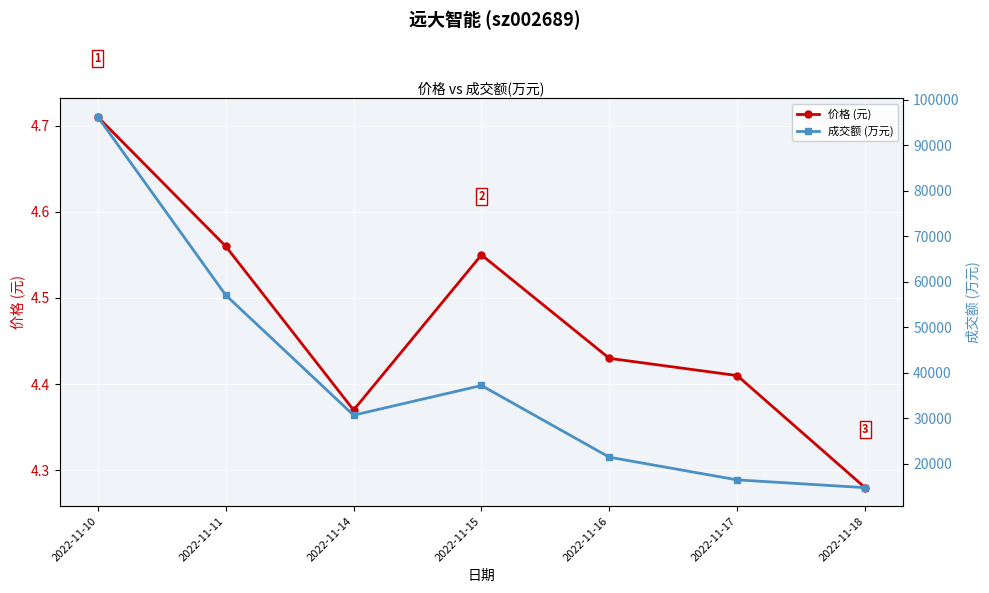

Reading left to right, list all the values displayed in this chart.

价格 (元): 4.7	4.6	4.4	4.5	4.4	4.4	4.3
成交额 (万元): 96195.0	57058.0	30689.0	37210.0	21458.0	16477.0	14773.0